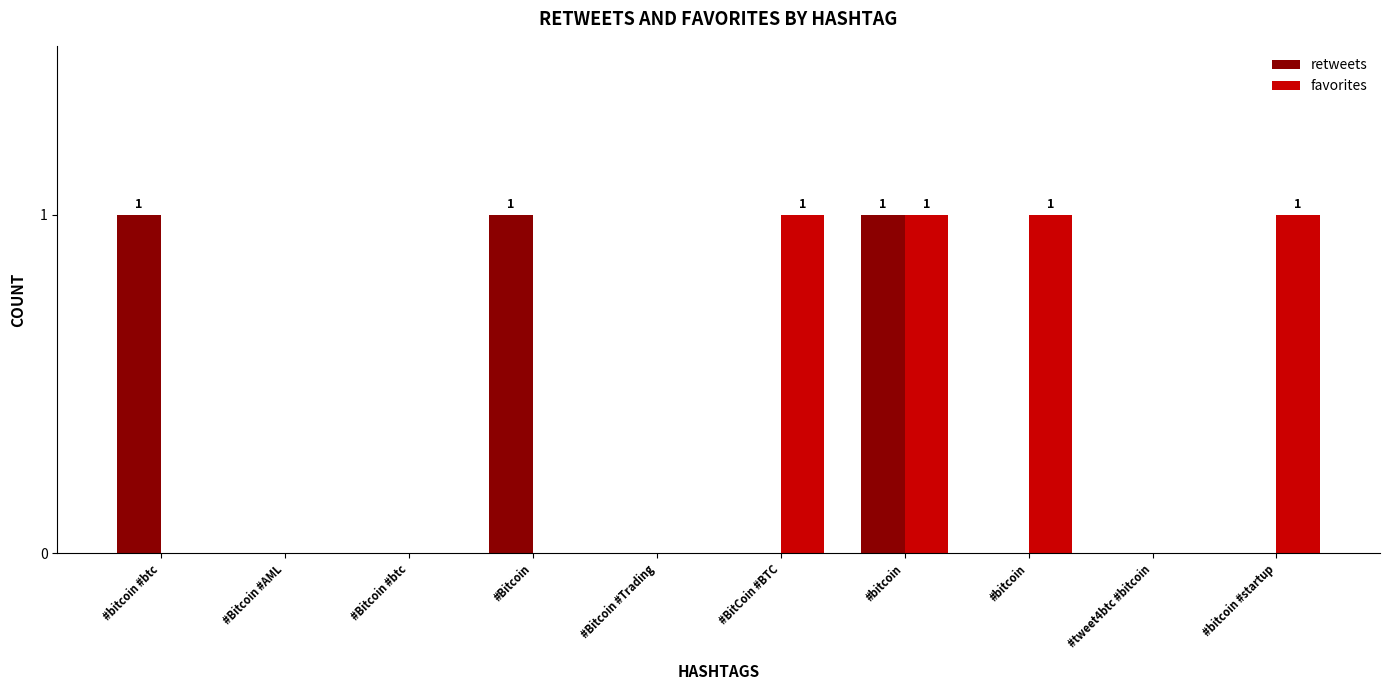

How many distinct data groups are displayed?

2